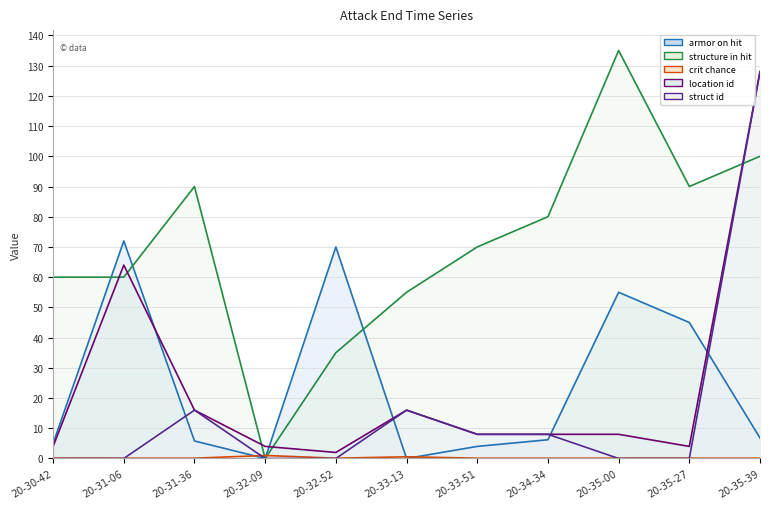

At how many categories does at least one series exceed 82?

4